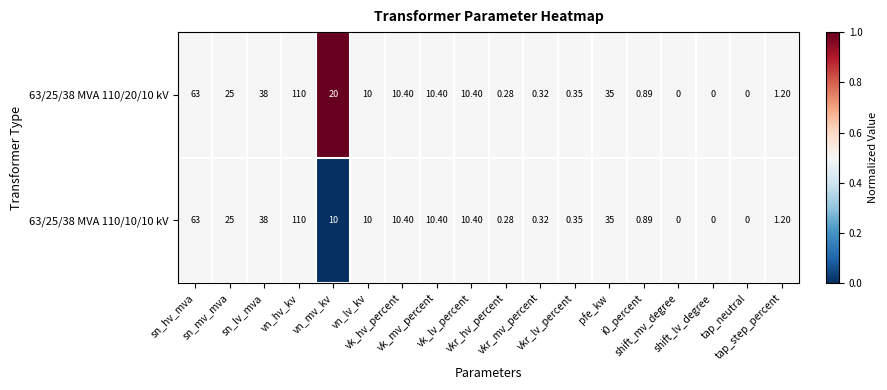

How many positive values does the 63/25/38 MVA 110/20/10 kV series have?

15